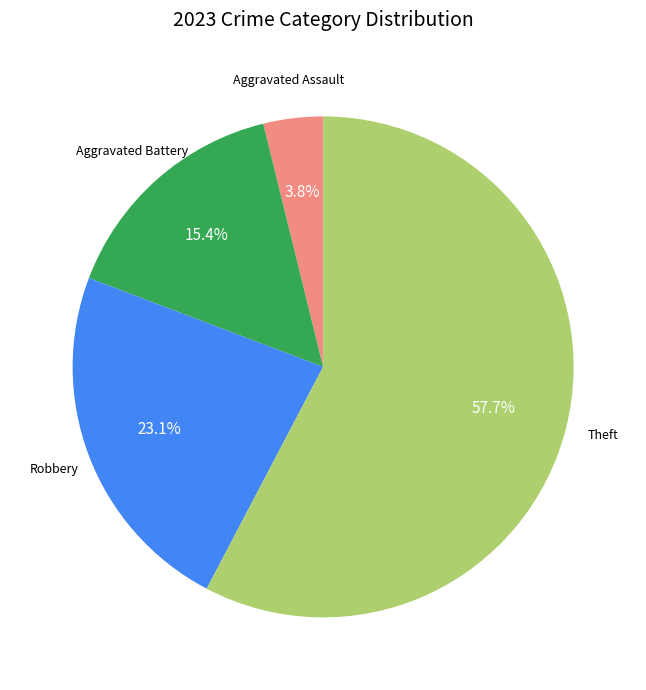

Is there any slice that represents more than half of the pie?

Yes